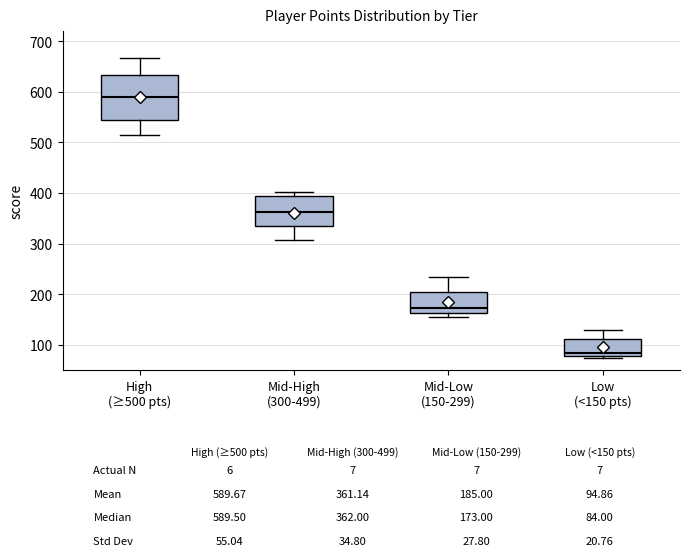

Where does the upper whisker of the box for Low (<150 pts) end on the y-axis? The values are not printed on the chart, so give them approximately, as read against the axis.

130